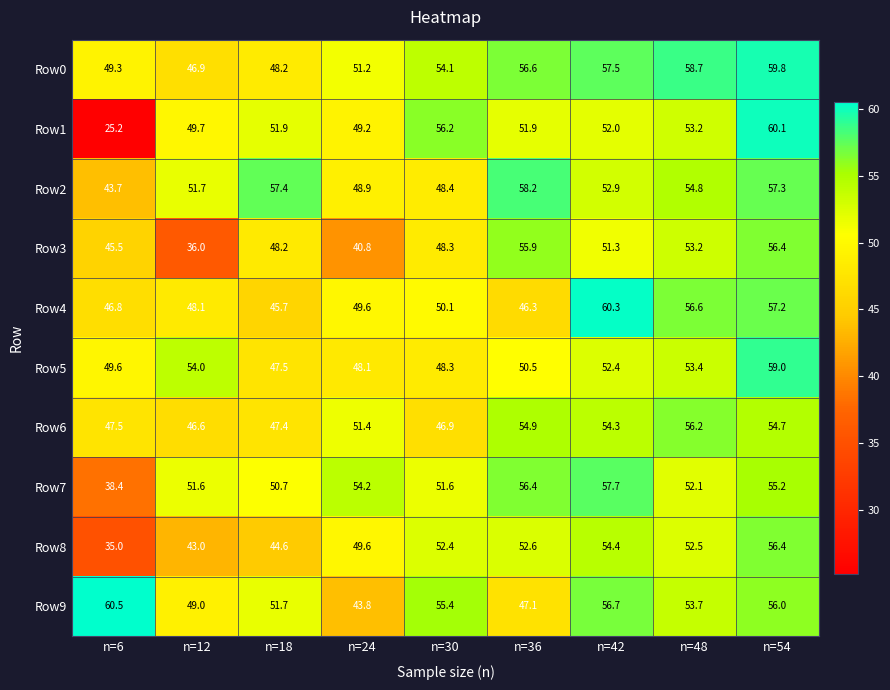

The Row4 series shows 18.9 at n=48. True or false?

False